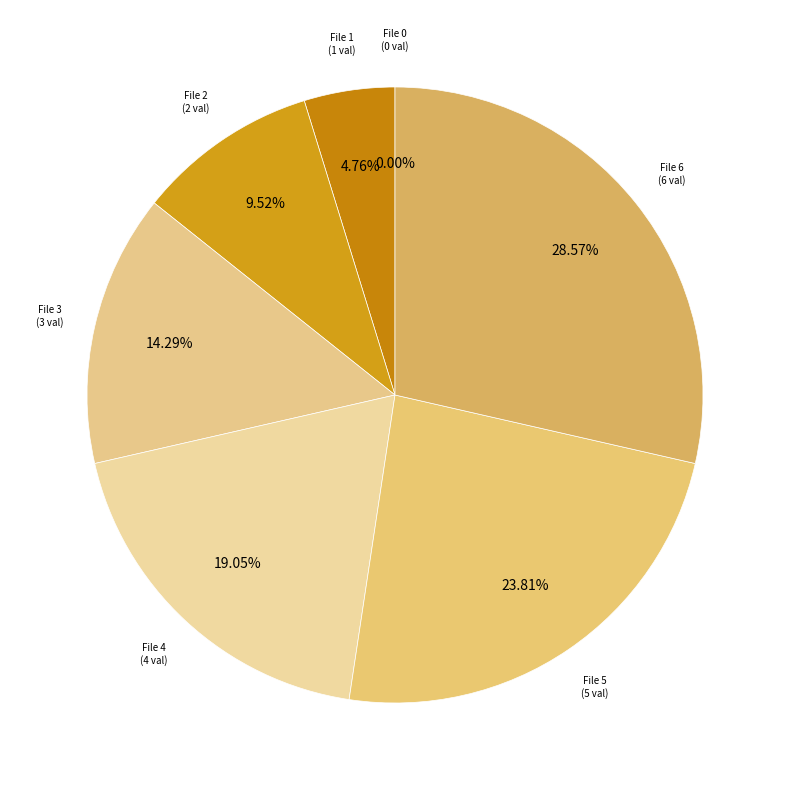

True or false: ef396efbe4af5cb8068b4424ee42e7b4 accounts for 5% of the total.

True